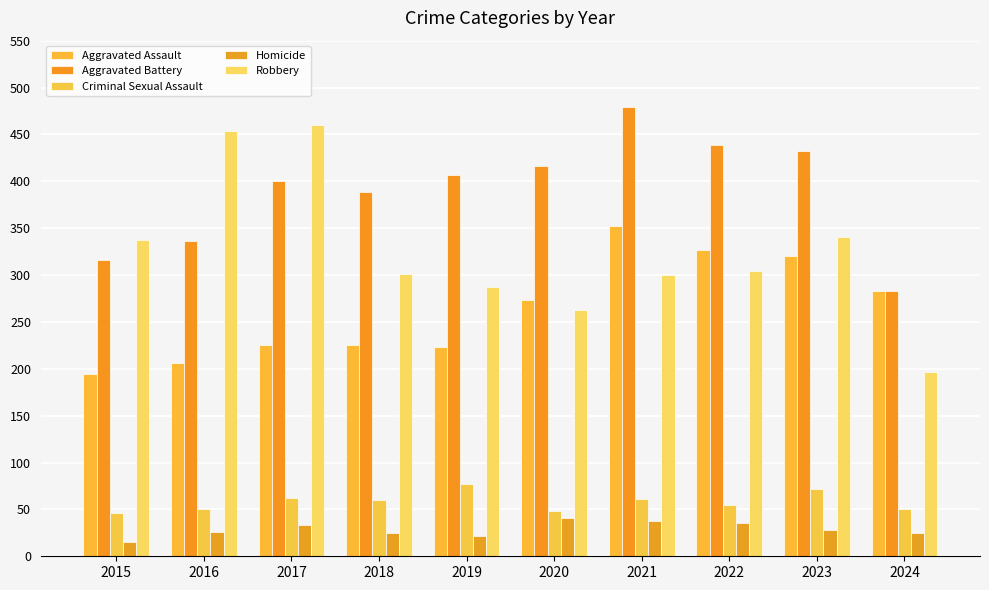

Where is Criminal Sexual Assault nearest to the value 61?

2021